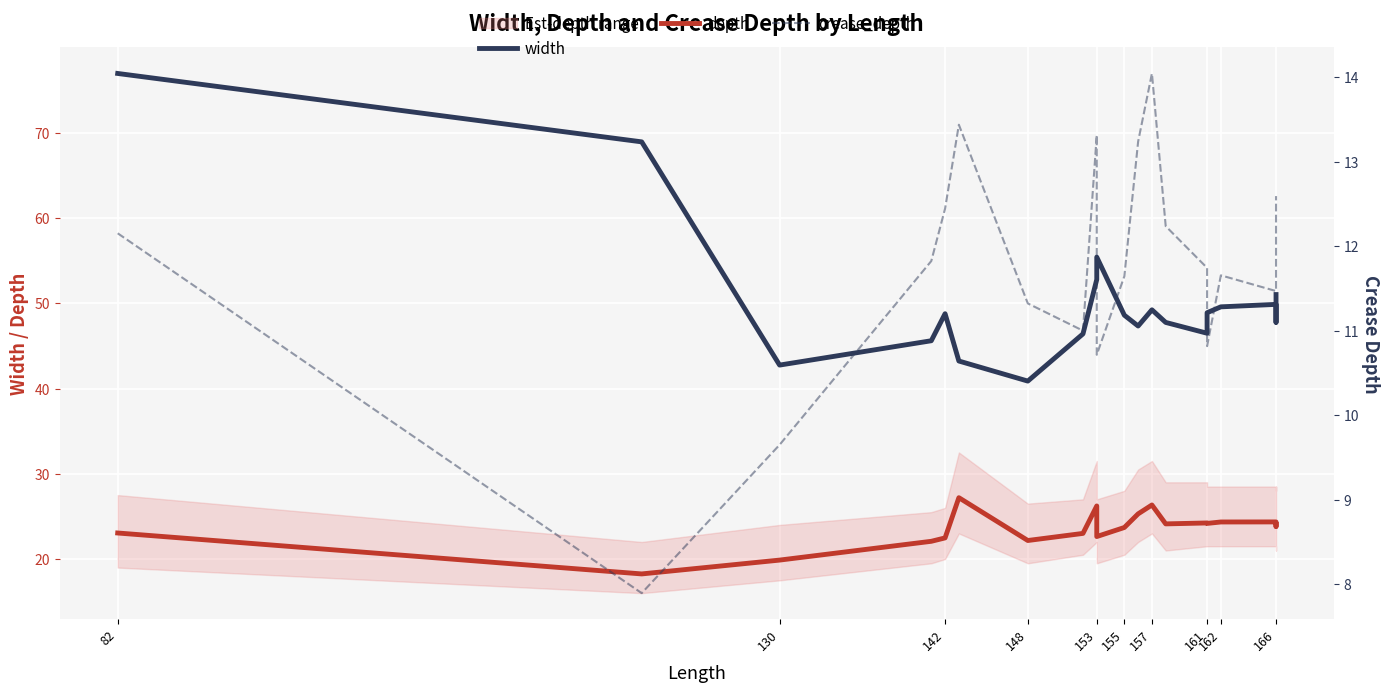

Is this an area chart (filled region under the line)?

No